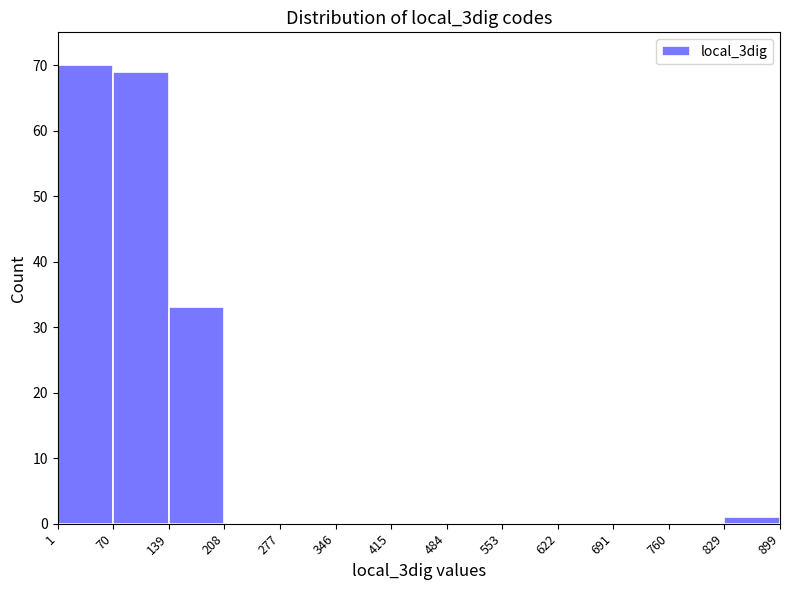

Which range on the x-axis has the tallest bar?

1 to 70